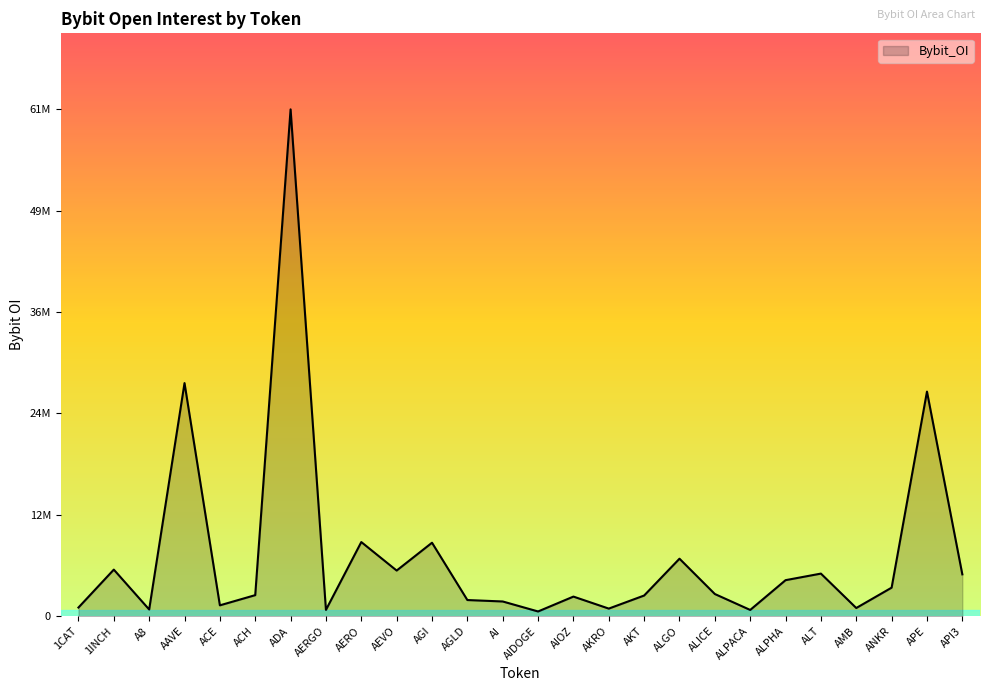

Reading left to right, transcribe all the data shown in this chart.

1047878	5634525	811025	28196103	1313299	2546259	61309930	764306	8968698	5521395	8886965	1954551	1780275	571866	2371095	919071	2499771	6954244	2682040	756088	4357422	5152350	989604	3451646	27169013	5060831